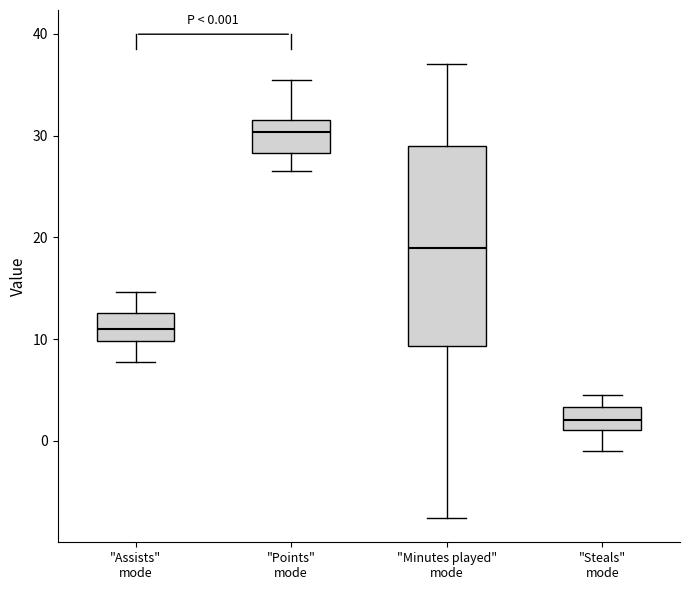

Which box's median line is the lowest?

"Steals" mode